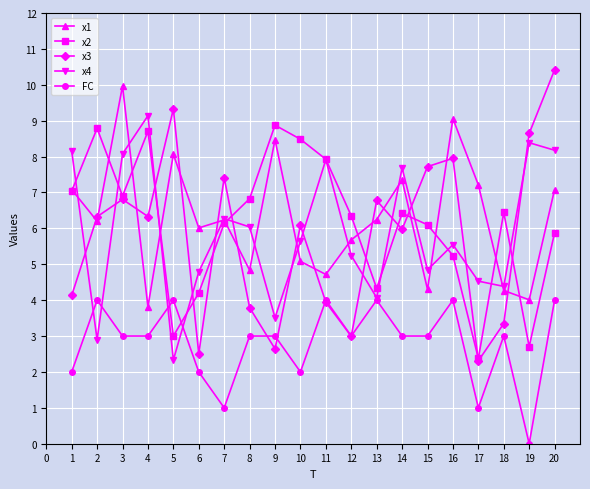

Which series changed the most between 10 and 13?

x2